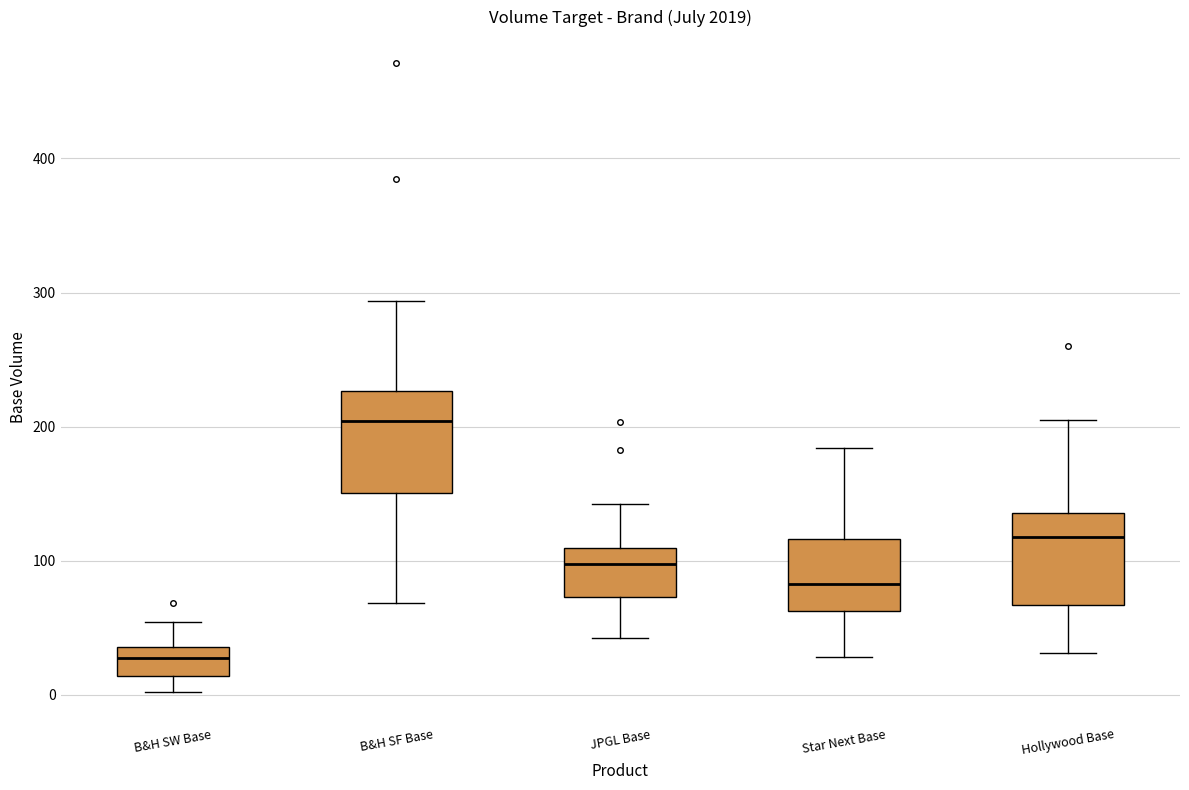

Where is the upper edge of the box for B&H SW Base on the y-axis? The values are not printed on the chart, so give them approximately, as read against the axis.

40